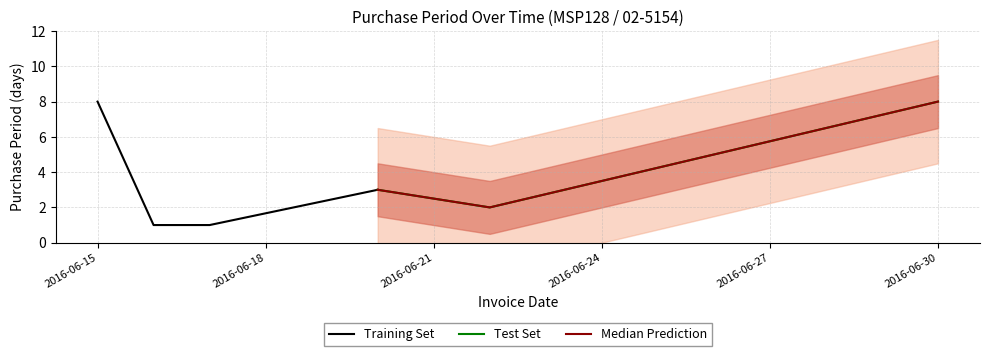

True or false: the data has more than 1 interior local peaks.

False